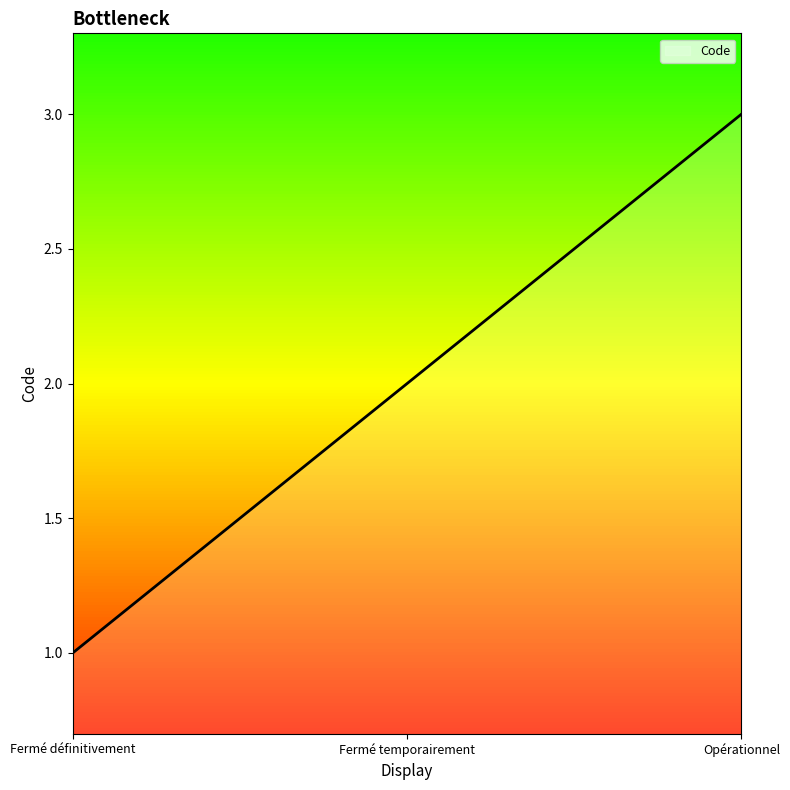

How many lines are shown in the chart?

1